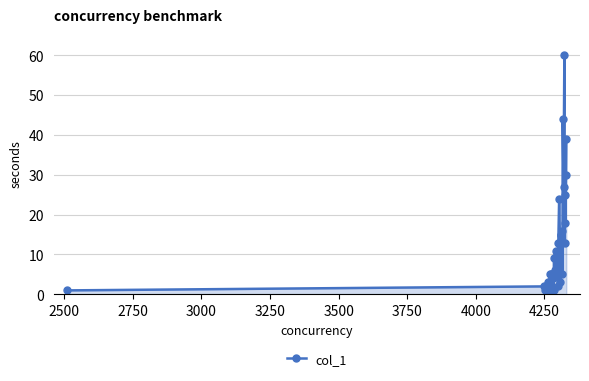

What is the value of the 21st point from the left?

10